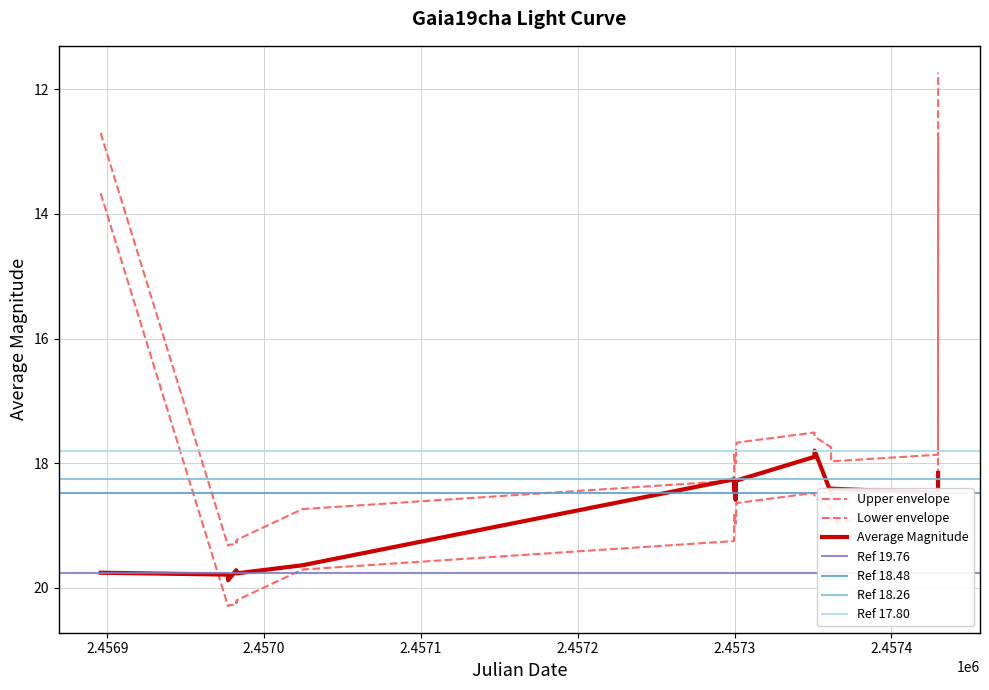

Reading left to right, extract all data points from this chart.

19.8	19.8	19.9	19.7	19.8	19.7	19.8	19.6	18.3	18.4	18.3	18.5	18.3	18.4	18.4	18.5	18.6	18.3	18.3	17.9	17.8	18.5	18.4	18.5	18.2